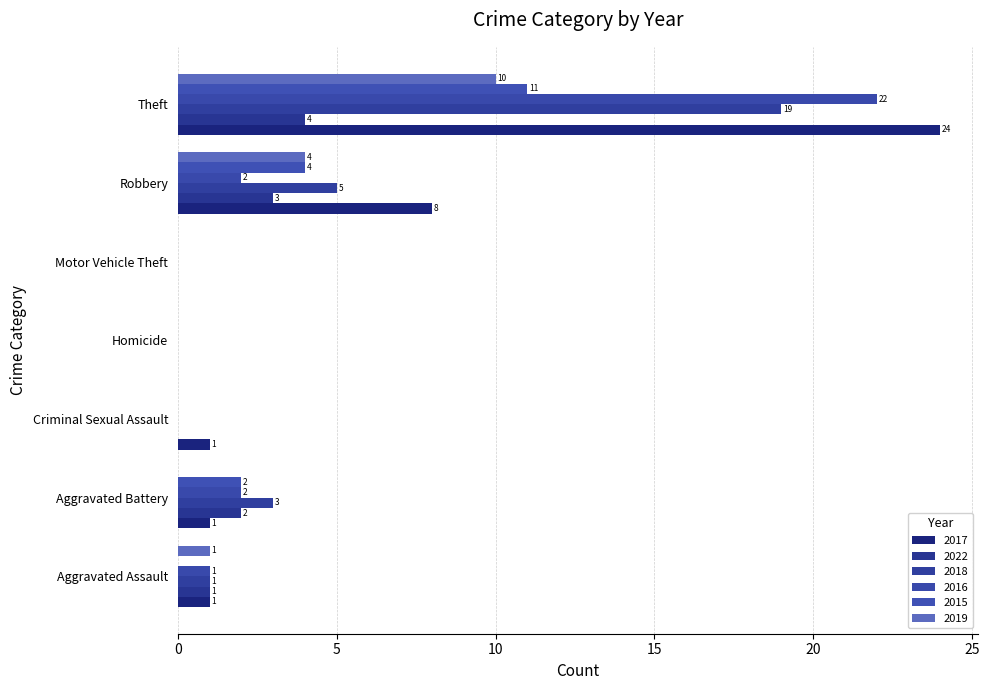

What is the difference between the second highest and minimum values in the 2018 series?

5